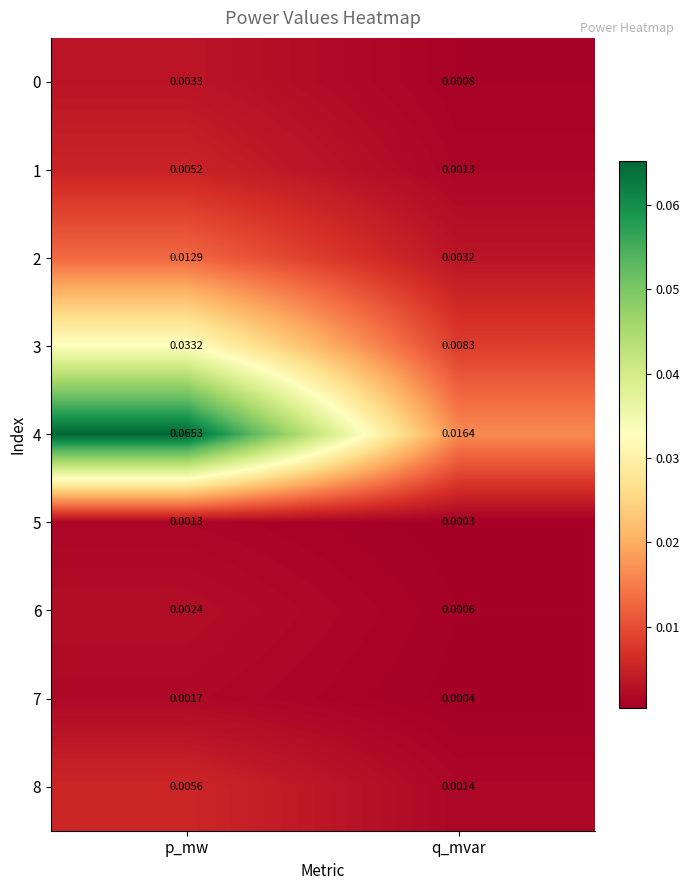

At which category is the sum across all series the highest?

p_mw